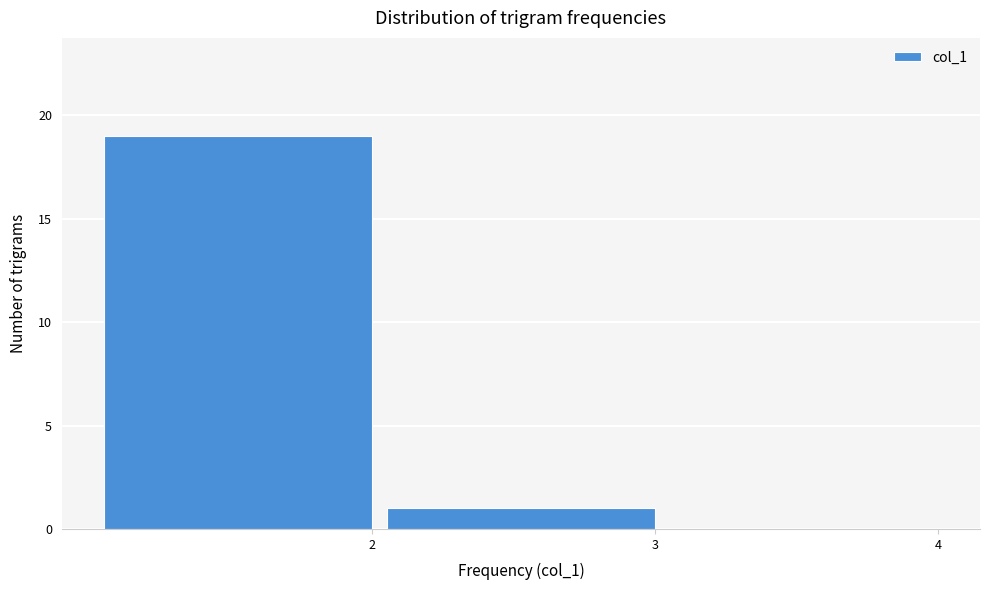

Reading left to right, extract all data points from this chart.

2=19	3=1	4=0